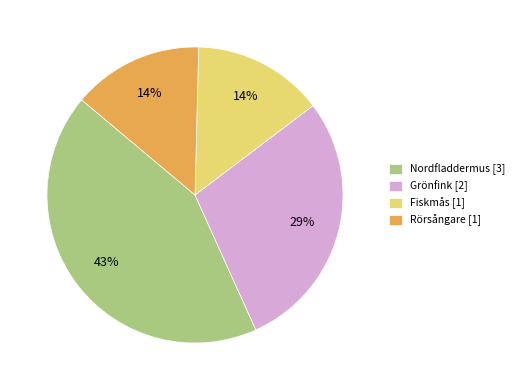

To the nearest percent, what portion does Nordfladdermus represent?

43%